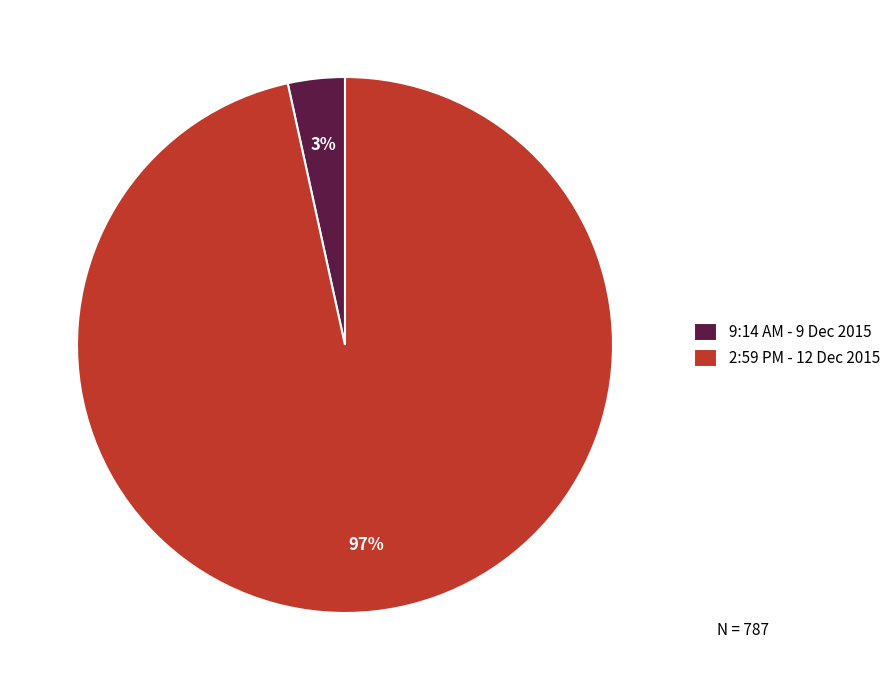

Count the number of slices in the pie.

2